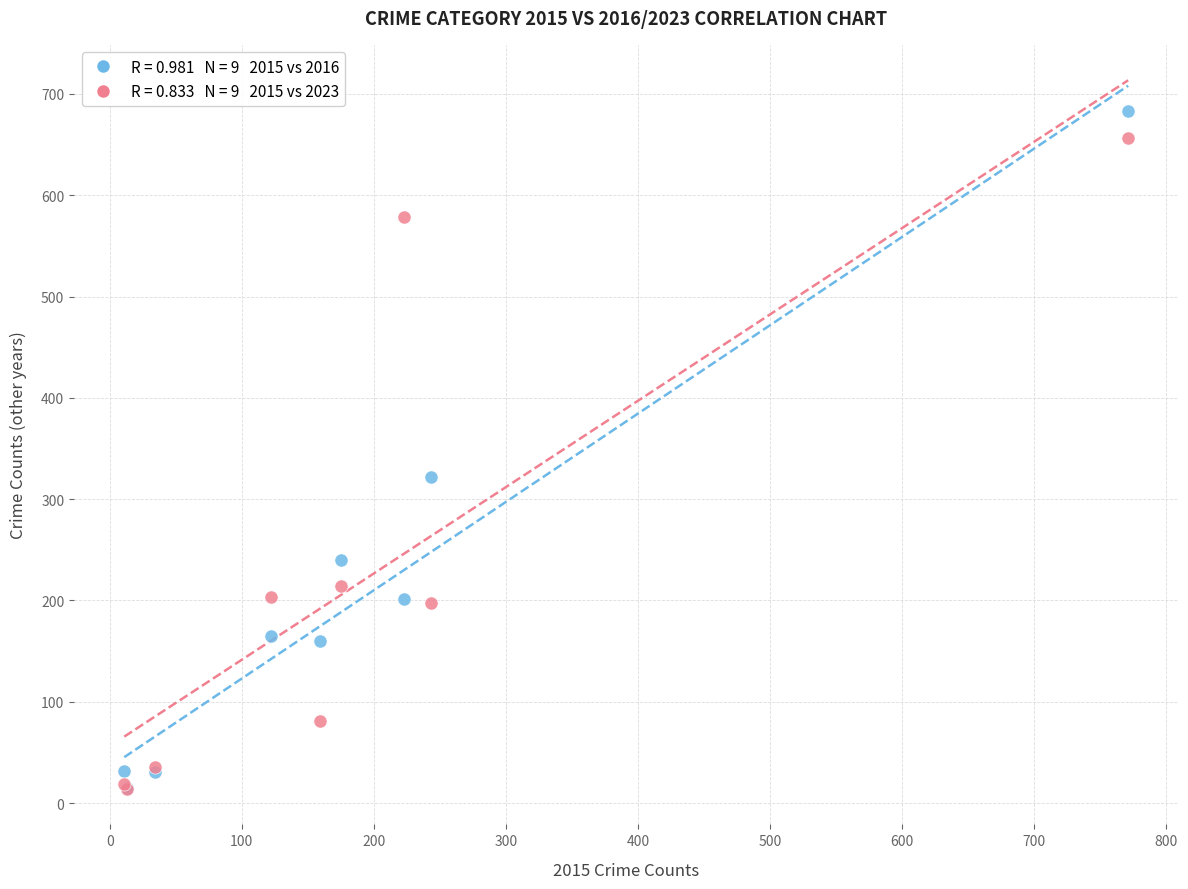

Across all series, what Y value is closest to 348?

322